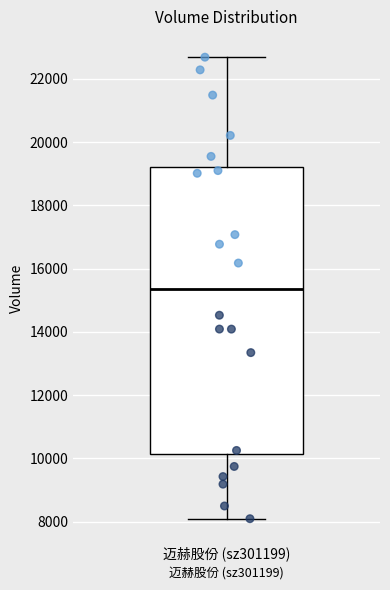

Where is the upper edge of the box for 迈赫股份 (sz301199) on the y-axis? The values are not printed on the chart, so give them approximately, as read against the axis.

19200